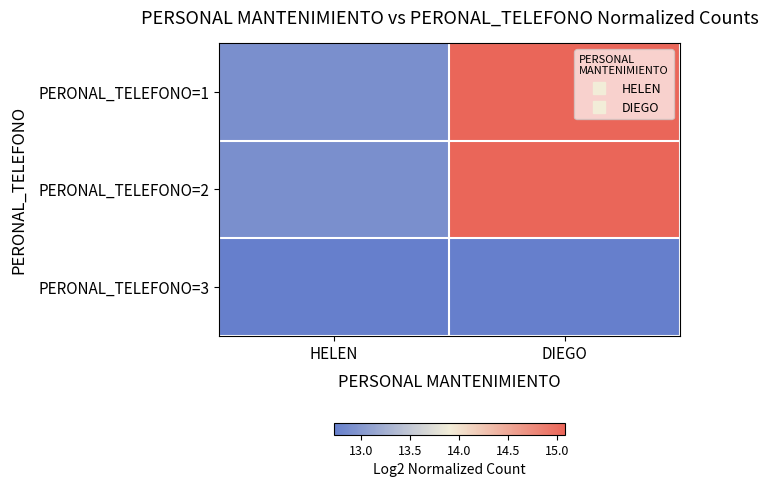

Rank the series by their maximum value, from highest to lowest.

PERONAL_TELEFONO=1, PERONAL_TELEFONO=2, PERONAL_TELEFONO=3